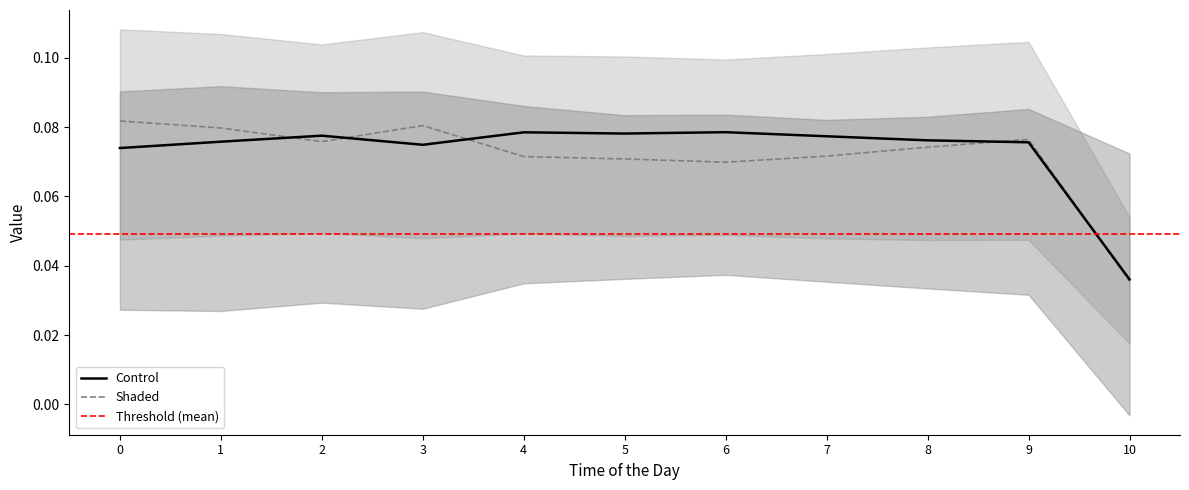

What is the difference between the highest and lowest values at 4?

0.1